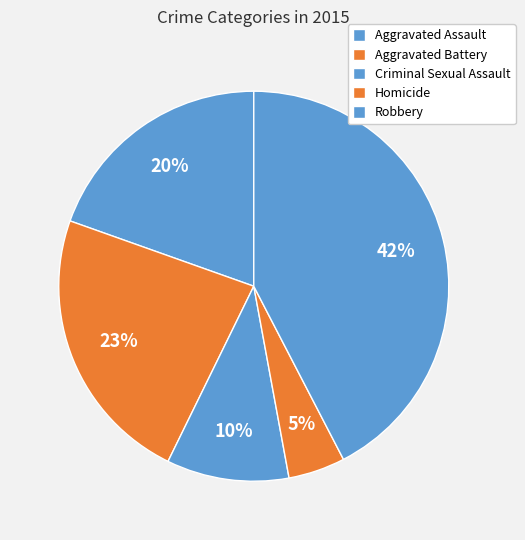

Count the number of slices in the pie.

5